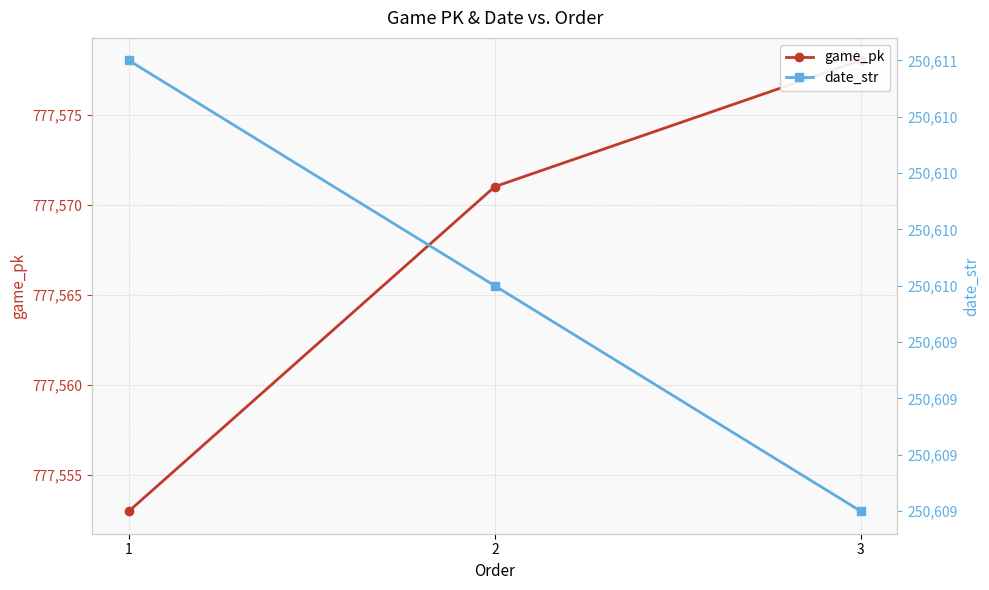

Reading left to right, what are all the values shown in this chart?

game_pk: 1=777553	2=777571	3=777578
date_str: 1=250611	2=250610	3=250609